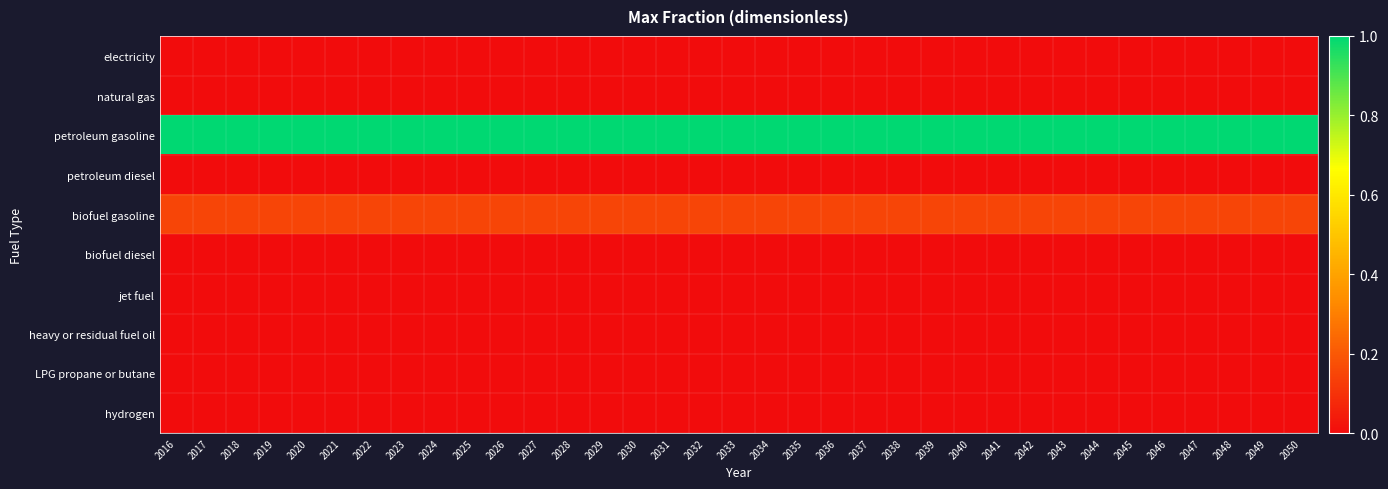

Reading right to left, what are all the values shown in this chart?

electricity: 2050=0.0	2049=0.0	2048=0.0	2047=0.0	2046=0.0	2045=0.0	2044=0.0	2043=0.0	2042=0.0	2041=0.0	2040=0.0	2039=0.0	2038=0.0	2037=0.0	2036=0.0	2035=0.0	2034=0.0	2033=0.0	2032=0.0	2031=0.0	2030=0.0	2029=0.0	2028=0.0	2027=0.0	2026=0.0	2025=0.0	2024=0.0	2023=0.0	2022=0.0	2021=0.0	2020=0.0	2019=0.0	2018=0.0	2017=0.0	2016=0.0
natural gas: 2050=0.0	2049=0.0	2048=0.0	2047=0.0	2046=0.0	2045=0.0	2044=0.0	2043=0.0	2042=0.0	2041=0.0	2040=0.0	2039=0.0	2038=0.0	2037=0.0	2036=0.0	2035=0.0	2034=0.0	2033=0.0	2032=0.0	2031=0.0	2030=0.0	2029=0.0	2028=0.0	2027=0.0	2026=0.0	2025=0.0	2024=0.0	2023=0.0	2022=0.0	2021=0.0	2020=0.0	2019=0.0	2018=0.0	2017=0.0	2016=0.0
petroleum gasoline: 2050=1.0	2049=1.0	2048=1.0	2047=1.0	2046=1.0	2045=1.0	2044=1.0	2043=1.0	2042=1.0	2041=1.0	2040=1.0	2039=1.0	2038=1.0	2037=1.0	2036=1.0	2035=1.0	2034=1.0	2033=1.0	2032=1.0	2031=1.0	2030=1.0	2029=1.0	2028=1.0	2027=1.0	2026=1.0	2025=1.0	2024=1.0	2023=1.0	2022=1.0	2021=1.0	2020=1.0	2019=1.0	2018=1.0	2017=1.0	2016=1.0
petroleum diesel: 2050=0.0	2049=0.0	2048=0.0	2047=0.0	2046=0.0	2045=0.0	2044=0.0	2043=0.0	2042=0.0	2041=0.0	2040=0.0	2039=0.0	2038=0.0	2037=0.0	2036=0.0	2035=0.0	2034=0.0	2033=0.0	2032=0.0	2031=0.0	2030=0.0	2029=0.0	2028=0.0	2027=0.0	2026=0.0	2025=0.0	2024=0.0	2023=0.0	2022=0.0	2021=0.0	2020=0.0	2019=0.0	2018=0.0	2017=0.0	2016=0.0
biofuel gasoline: 2050=0.1	2049=0.1	2048=0.1	2047=0.1	2046=0.1	2045=0.1	2044=0.1	2043=0.1	2042=0.1	2041=0.1	2040=0.1	2039=0.1	2038=0.1	2037=0.1	2036=0.1	2035=0.1	2034=0.1	2033=0.1	2032=0.1	2031=0.1	2030=0.1	2029=0.1	2028=0.1	2027=0.1	2026=0.1	2025=0.1	2024=0.1	2023=0.1	2022=0.1	2021=0.1	2020=0.1	2019=0.1	2018=0.1	2017=0.1	2016=0.1
biofuel diesel: 2050=0.0	2049=0.0	2048=0.0	2047=0.0	2046=0.0	2045=0.0	2044=0.0	2043=0.0	2042=0.0	2041=0.0	2040=0.0	2039=0.0	2038=0.0	2037=0.0	2036=0.0	2035=0.0	2034=0.0	2033=0.0	2032=0.0	2031=0.0	2030=0.0	2029=0.0	2028=0.0	2027=0.0	2026=0.0	2025=0.0	2024=0.0	2023=0.0	2022=0.0	2021=0.0	2020=0.0	2019=0.0	2018=0.0	2017=0.0	2016=0.0
jet fuel: 2050=0.0	2049=0.0	2048=0.0	2047=0.0	2046=0.0	2045=0.0	2044=0.0	2043=0.0	2042=0.0	2041=0.0	2040=0.0	2039=0.0	2038=0.0	2037=0.0	2036=0.0	2035=0.0	2034=0.0	2033=0.0	2032=0.0	2031=0.0	2030=0.0	2029=0.0	2028=0.0	2027=0.0	2026=0.0	2025=0.0	2024=0.0	2023=0.0	2022=0.0	2021=0.0	2020=0.0	2019=0.0	2018=0.0	2017=0.0	2016=0.0
heavy or residual fuel oil: 2050=0.0	2049=0.0	2048=0.0	2047=0.0	2046=0.0	2045=0.0	2044=0.0	2043=0.0	2042=0.0	2041=0.0	2040=0.0	2039=0.0	2038=0.0	2037=0.0	2036=0.0	2035=0.0	2034=0.0	2033=0.0	2032=0.0	2031=0.0	2030=0.0	2029=0.0	2028=0.0	2027=0.0	2026=0.0	2025=0.0	2024=0.0	2023=0.0	2022=0.0	2021=0.0	2020=0.0	2019=0.0	2018=0.0	2017=0.0	2016=0.0
LPG propane or butane: 2050=0.0	2049=0.0	2048=0.0	2047=0.0	2046=0.0	2045=0.0	2044=0.0	2043=0.0	2042=0.0	2041=0.0	2040=0.0	2039=0.0	2038=0.0	2037=0.0	2036=0.0	2035=0.0	2034=0.0	2033=0.0	2032=0.0	2031=0.0	2030=0.0	2029=0.0	2028=0.0	2027=0.0	2026=0.0	2025=0.0	2024=0.0	2023=0.0	2022=0.0	2021=0.0	2020=0.0	2019=0.0	2018=0.0	2017=0.0	2016=0.0
hydrogen: 2050=0.0	2049=0.0	2048=0.0	2047=0.0	2046=0.0	2045=0.0	2044=0.0	2043=0.0	2042=0.0	2041=0.0	2040=0.0	2039=0.0	2038=0.0	2037=0.0	2036=0.0	2035=0.0	2034=0.0	2033=0.0	2032=0.0	2031=0.0	2030=0.0	2029=0.0	2028=0.0	2027=0.0	2026=0.0	2025=0.0	2024=0.0	2023=0.0	2022=0.0	2021=0.0	2020=0.0	2019=0.0	2018=0.0	2017=0.0	2016=0.0